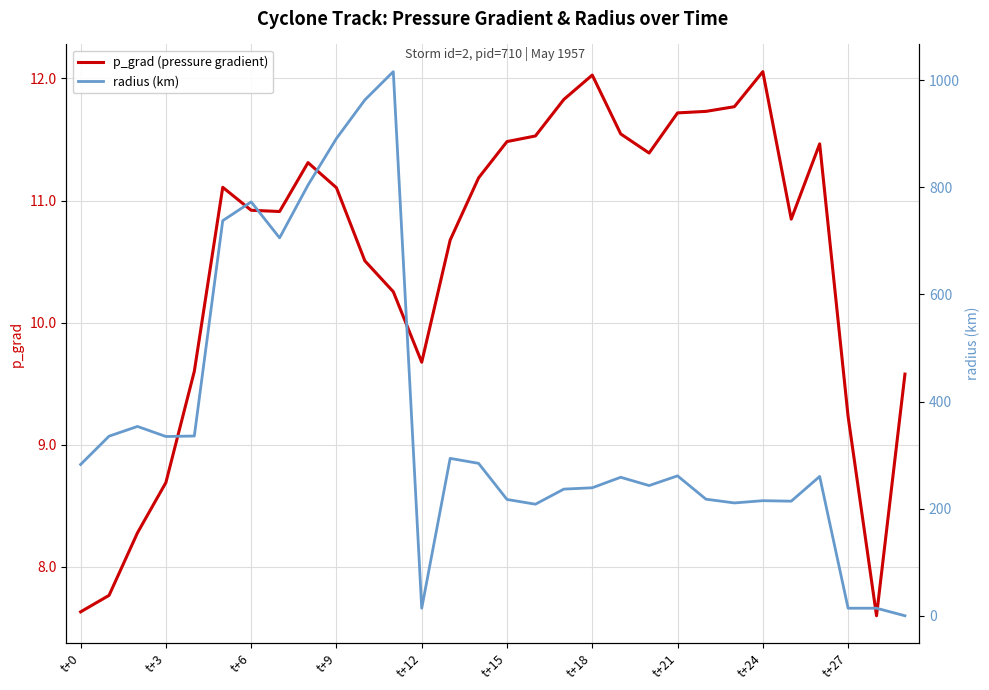

How many values in the radius (km) series are below 261?

15